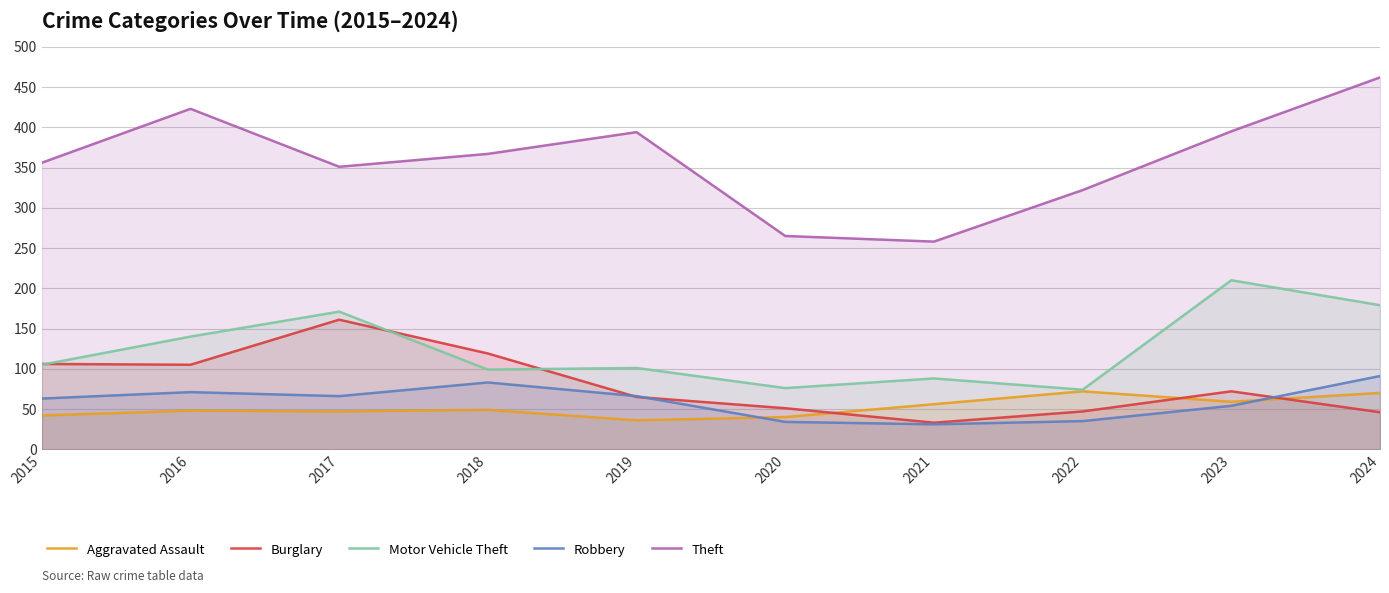

At which label does Aggravated Assault first exceed 49?

2021